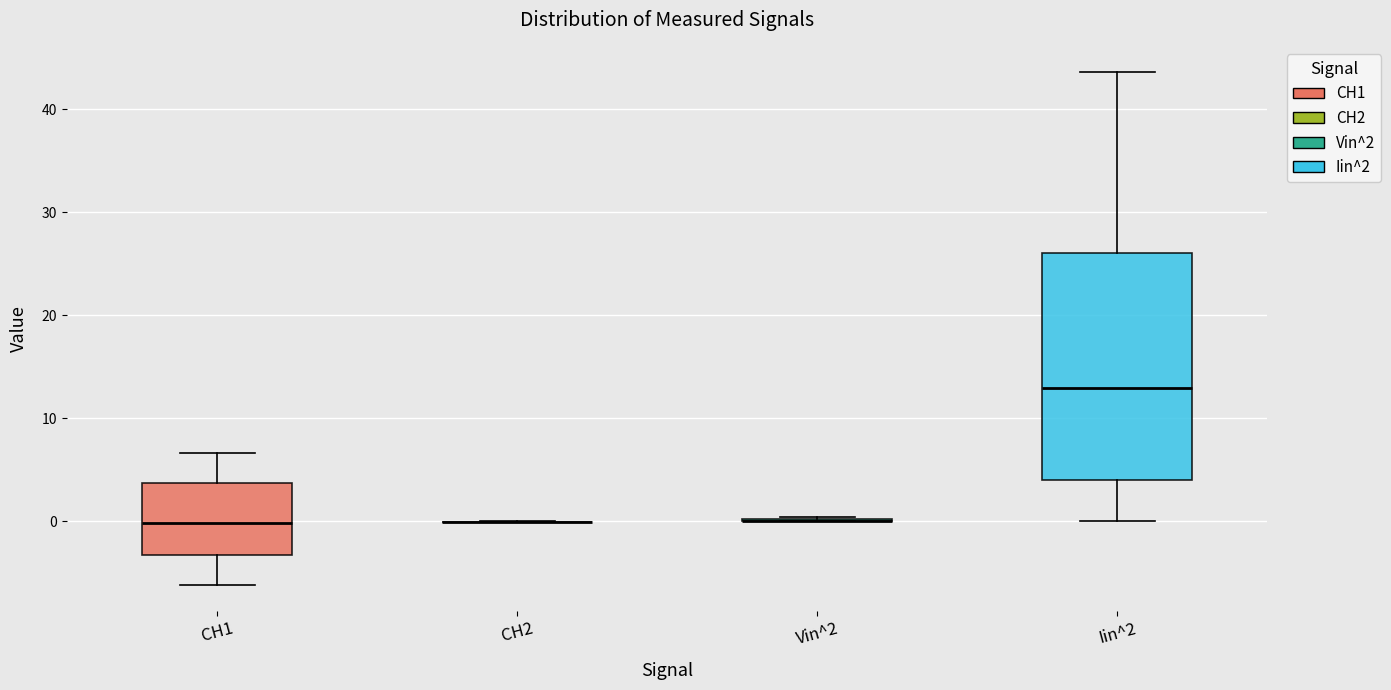

Reading left to right, read every box against the y-axis: the position of its median line, the range the box covers, and the ends of its whiskers. The values are not printed on the chart, so give them approximately, as read against the axis.

CH1: median 0, box -3 to 4, whiskers -6 to 7
CH2: box collapsed to a line at 0, whiskers 0 to 0
Vin^2: box collapsed to a line at 0, whiskers 0 to 0
Iin^2: median 13, box 4 to 26, whiskers 0 to 44